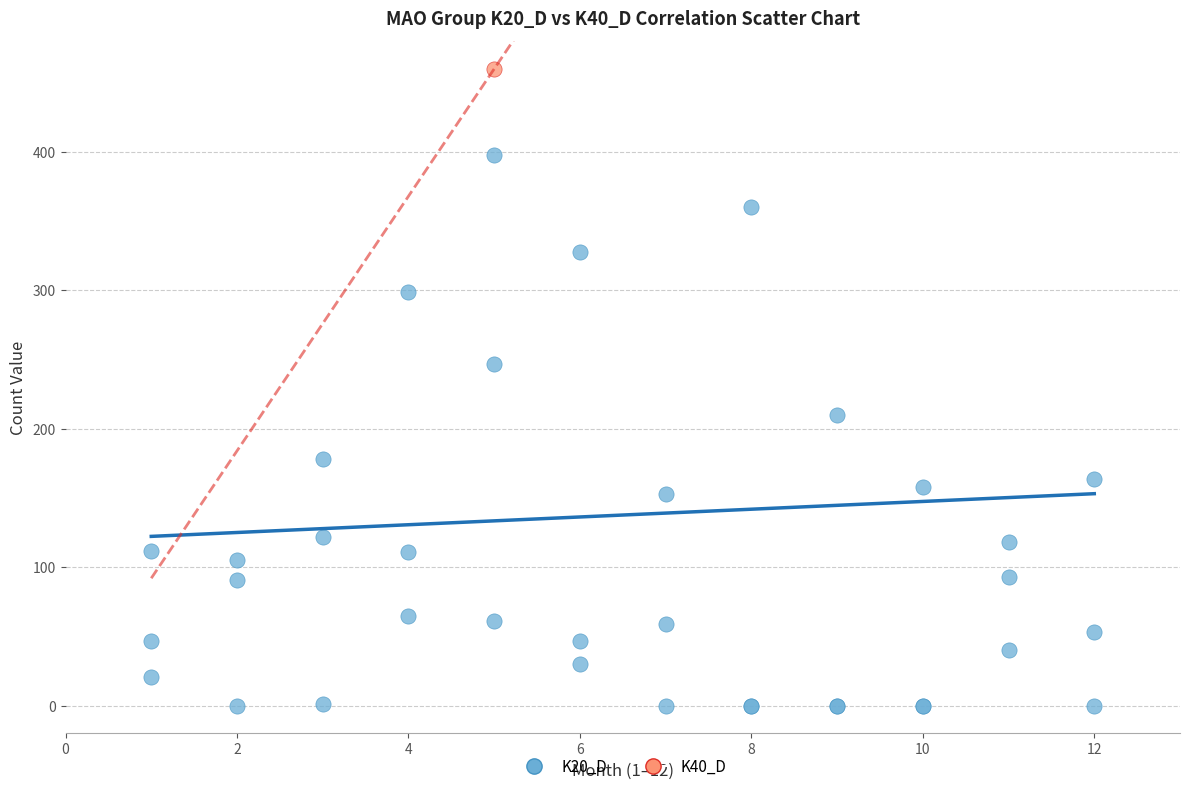

What are all the series names shown in the legend?

K20_D, K40_D